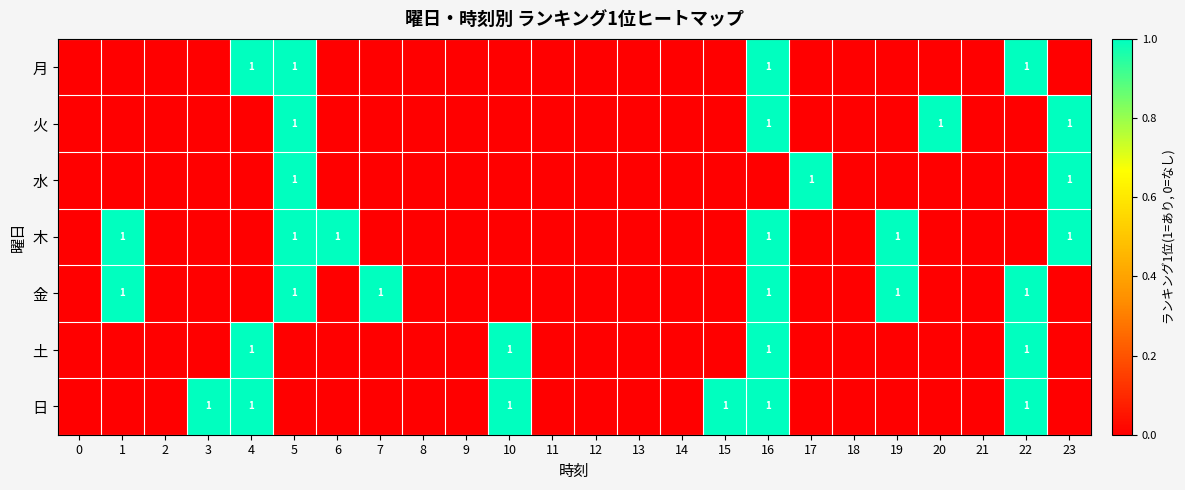

The value of 木 at 19 is 1. True or false?

True